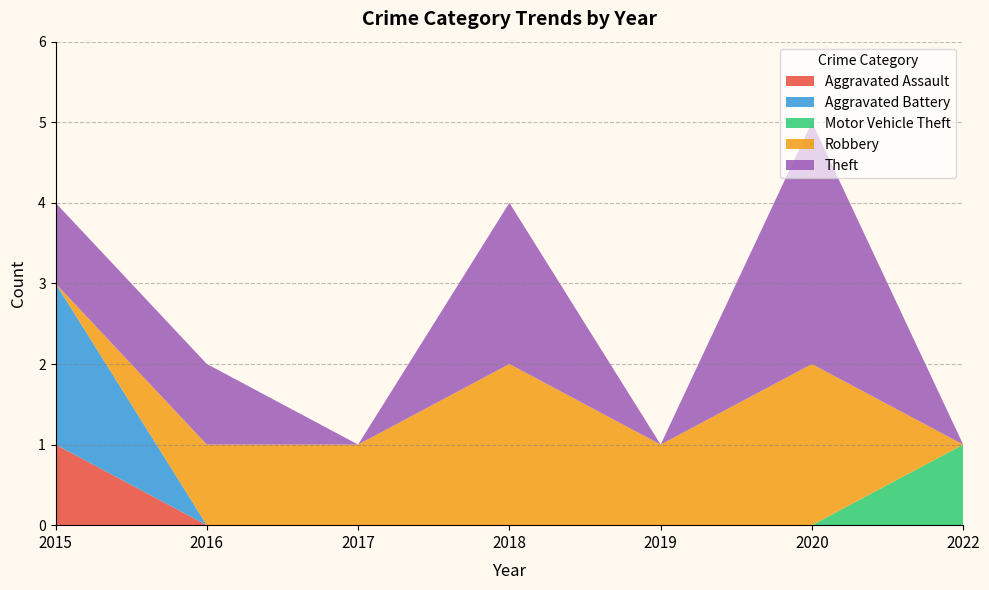

At which category is the sum across all series the highest?

2020